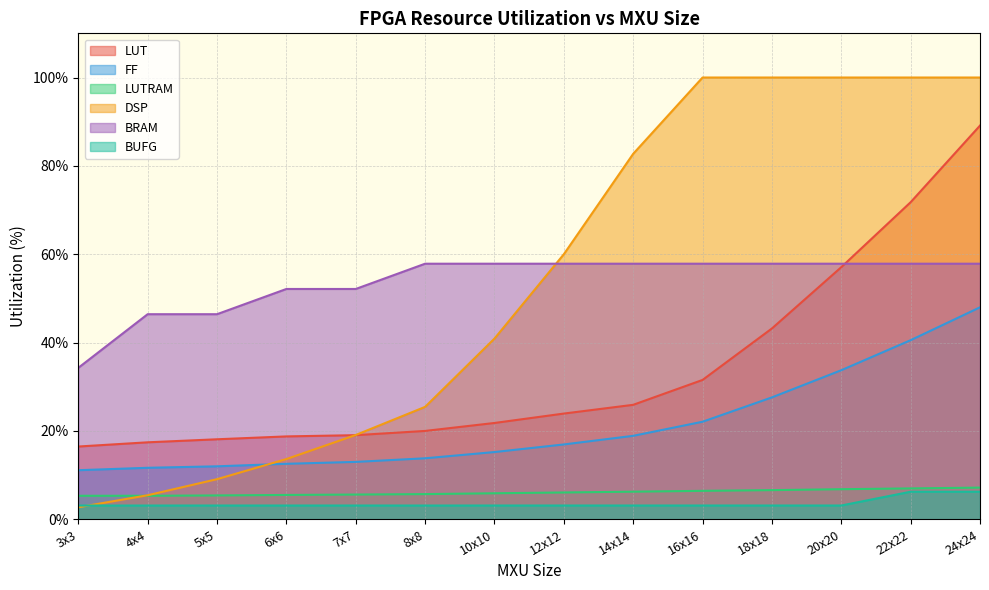

What is the smallest value displayed?

2.7